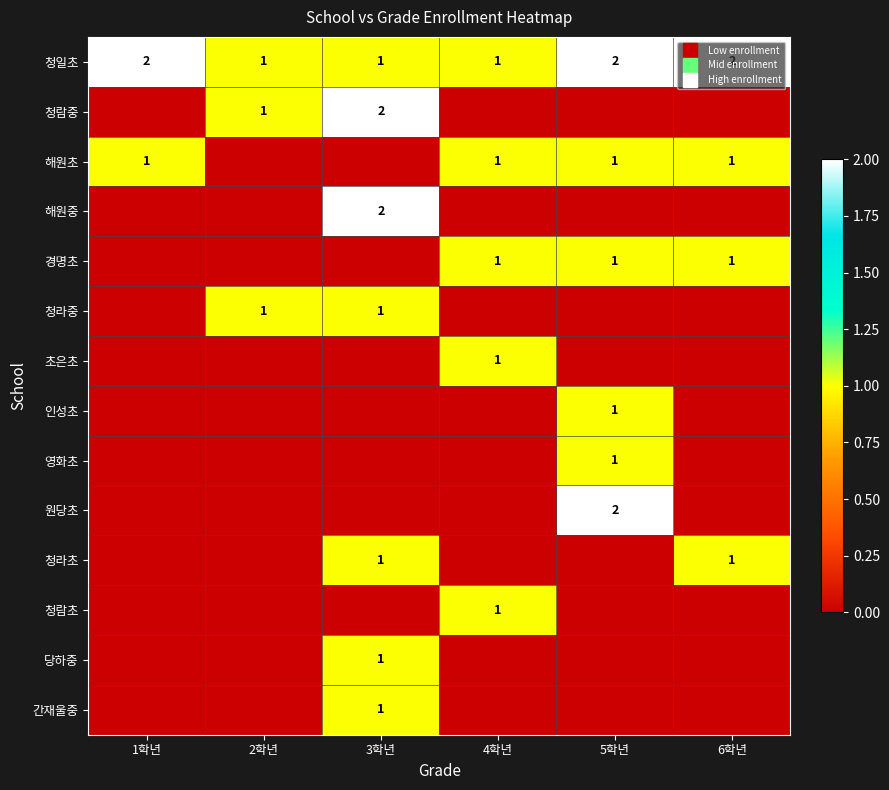

At which category is the sum across all series the highest?

3학년